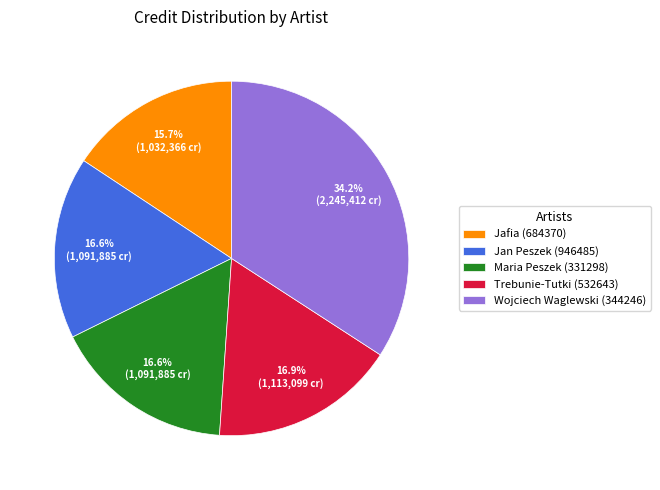

Does Jafia (684370) account for over 50% of the chart?

No